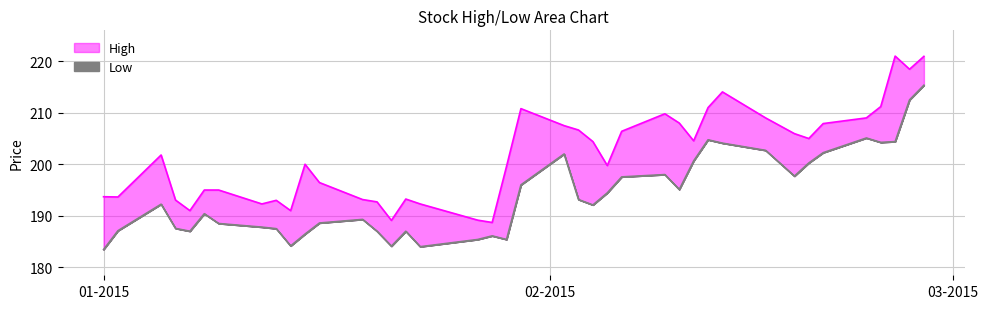

True or false: High has more than 1 points higher than both neighbors.

True